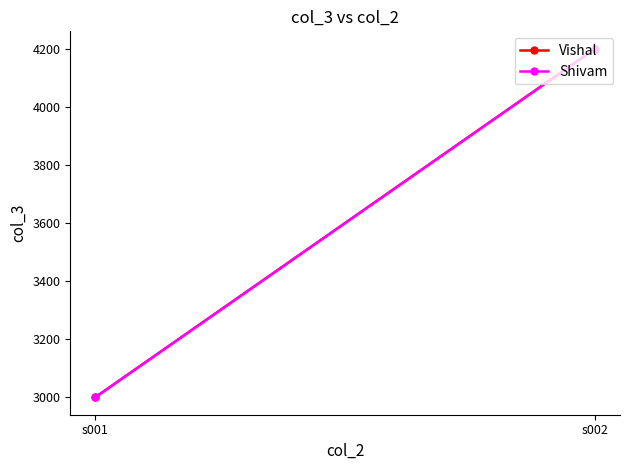

At which category is the sum across all series the highest?

s002